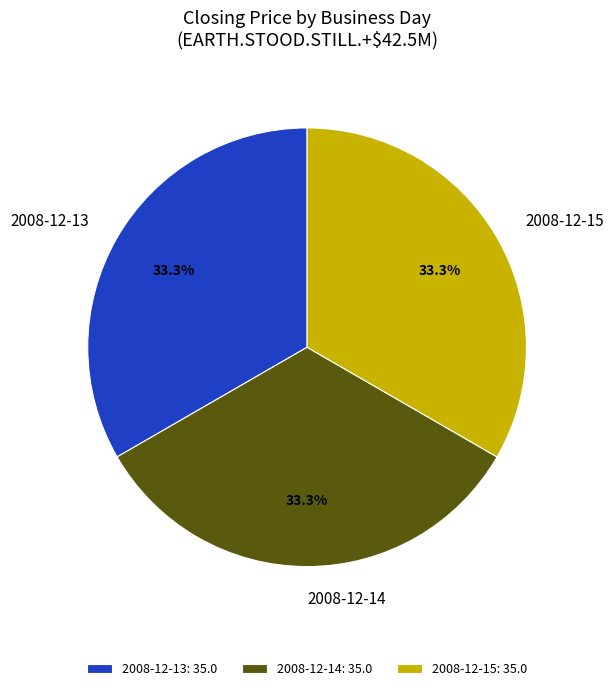

What portion of the pie excludes 2008-12-14?

66.7%